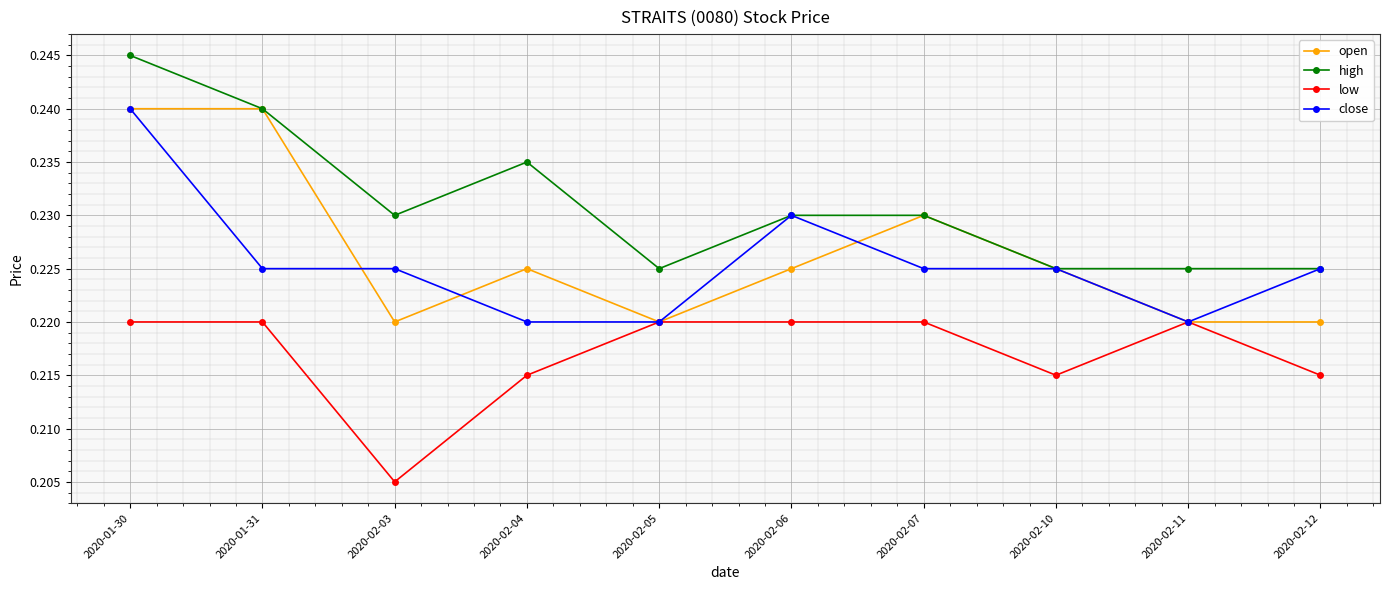

The value of high at 2020-02-05 is 0.4. True or false?

False